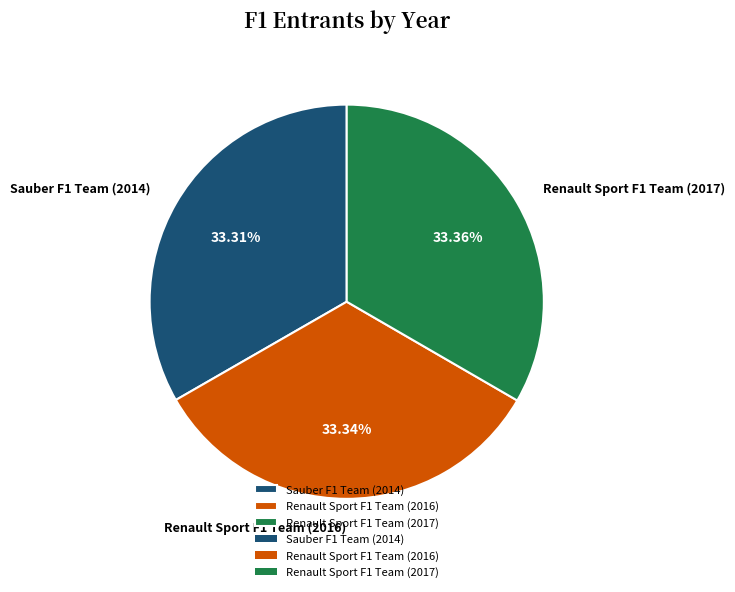

Is the sum of Renault Sport F1 Team (2016) and Renault Sport F1 Team (2017) greater than half?

Yes